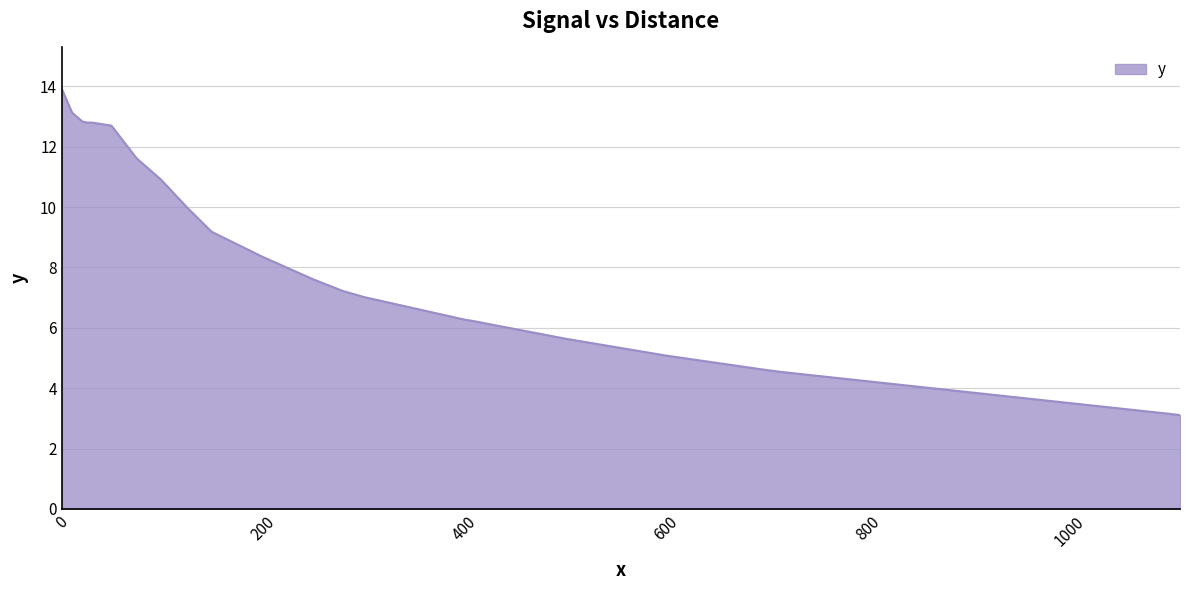

What is the greatest value displayed?

13.9